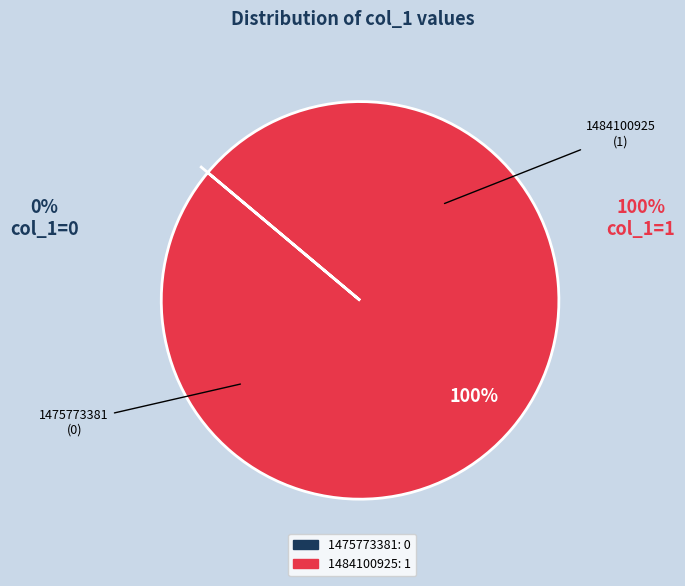

The 1484100925 slice represents 100% of the pie. True or false?

True